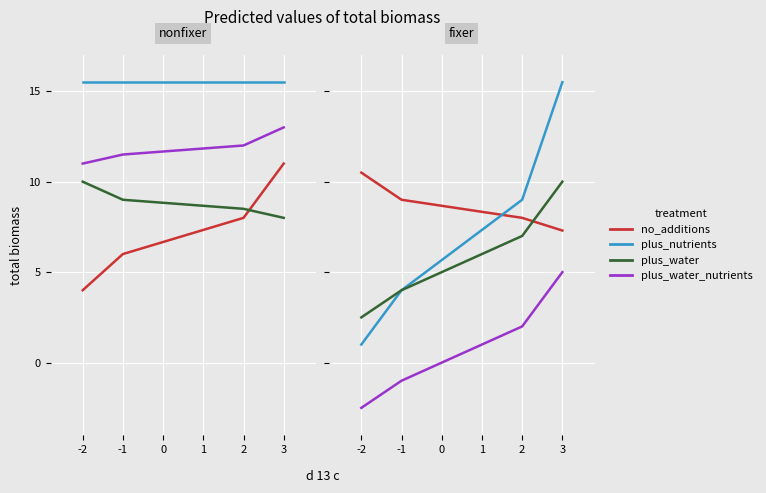

How many series are shown in this chart?

4